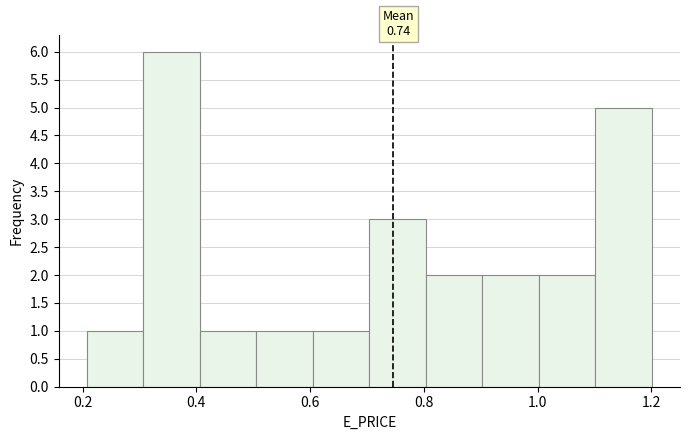

Which range on the x-axis has the tallest bar?

0.3 to 0.4